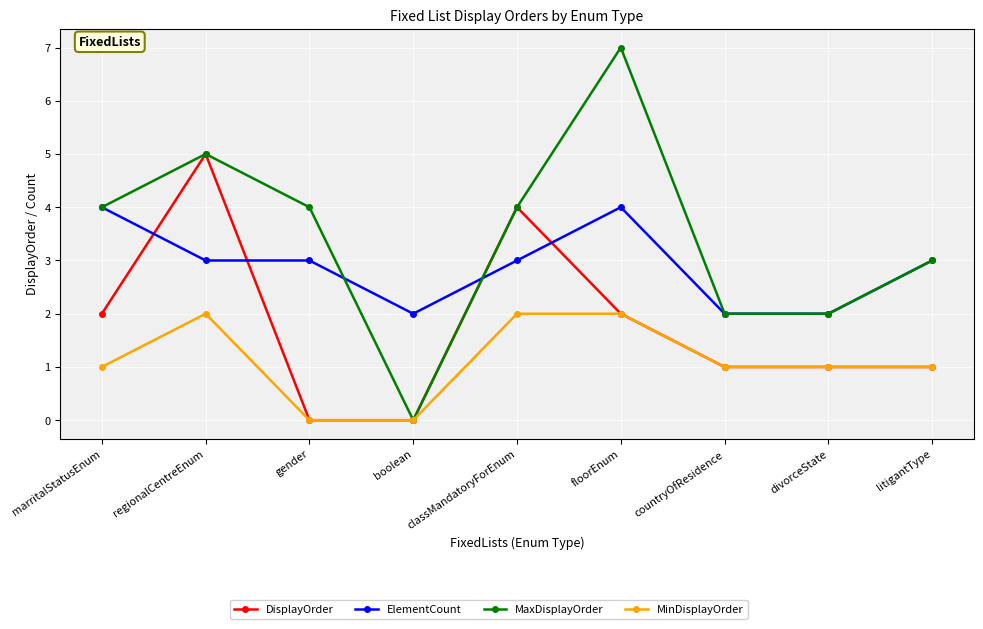

At which category does MinDisplayOrder reach its first local peak?

regionalCentreEnum